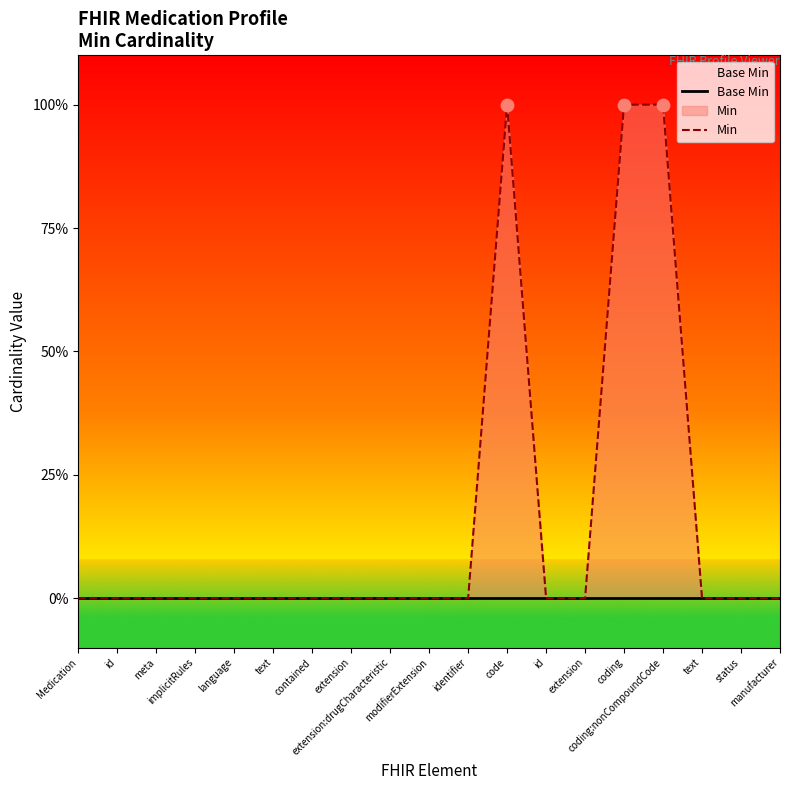

Is the value of Min at extension:drugCharacteristic greater than the value of Base Min at meta?

No